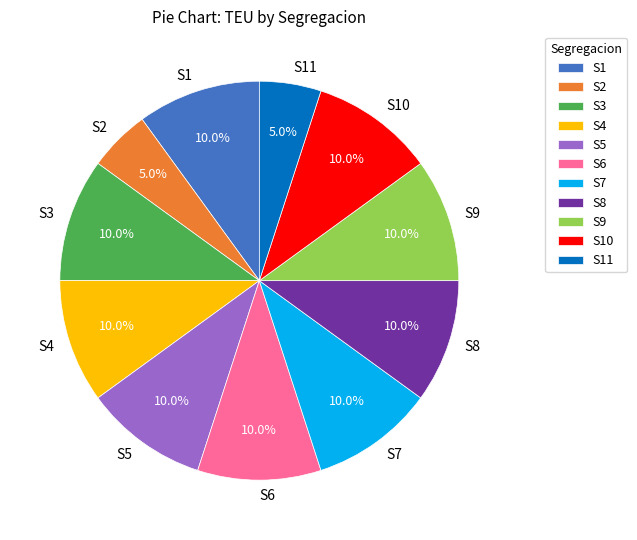

Is there a majority slice in this chart?

No